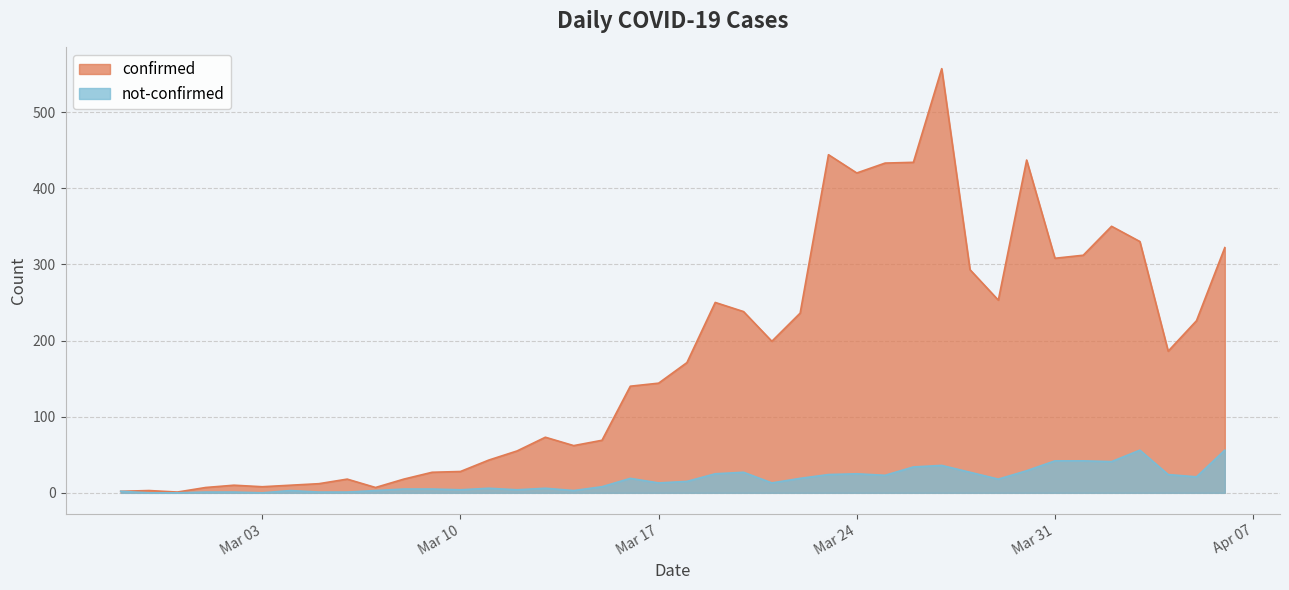

What is the difference between the maximum and minimum values in the confirmed series?

556